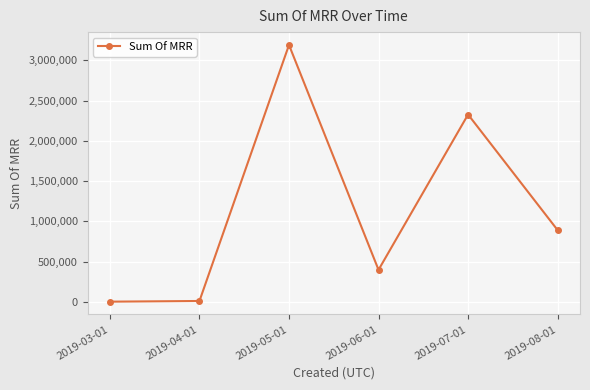

What is the difference between the values at 2019-03-01 and 2019-08-01?

888400